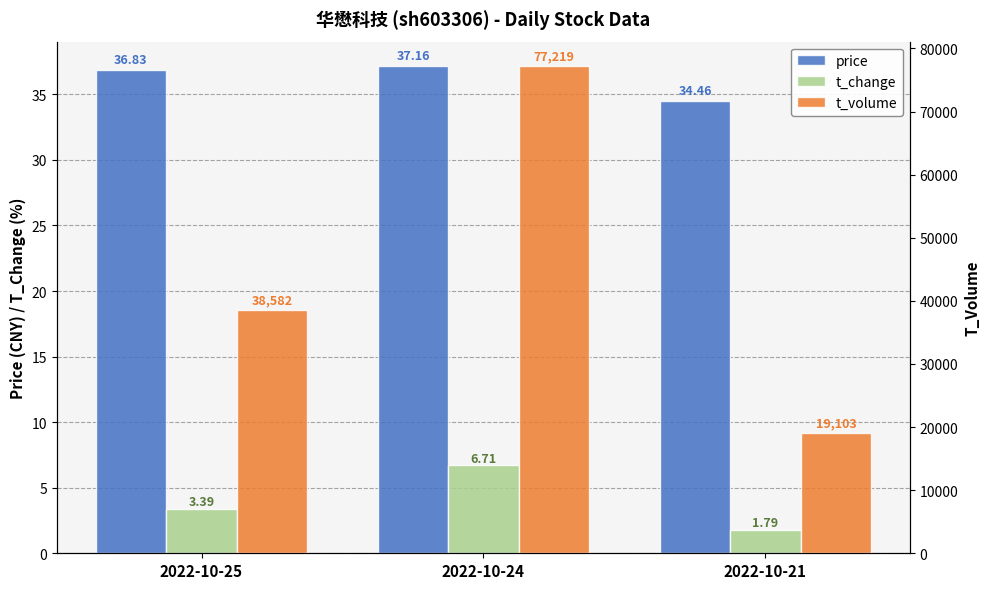

True or false: t_volume has a value of 77219.0 at 2022-10-24.

True